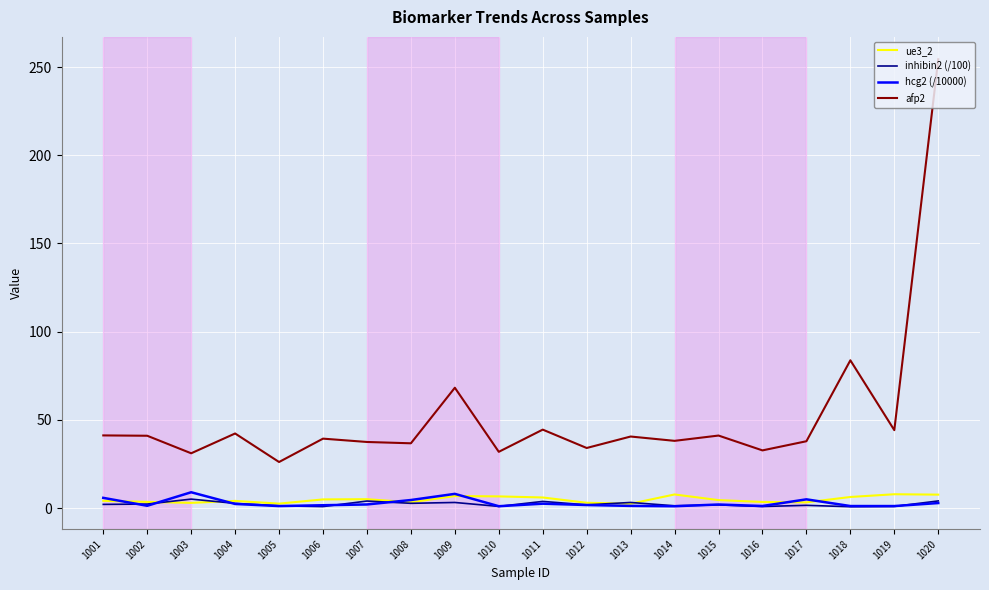

What is the greatest value displayed?

254.4